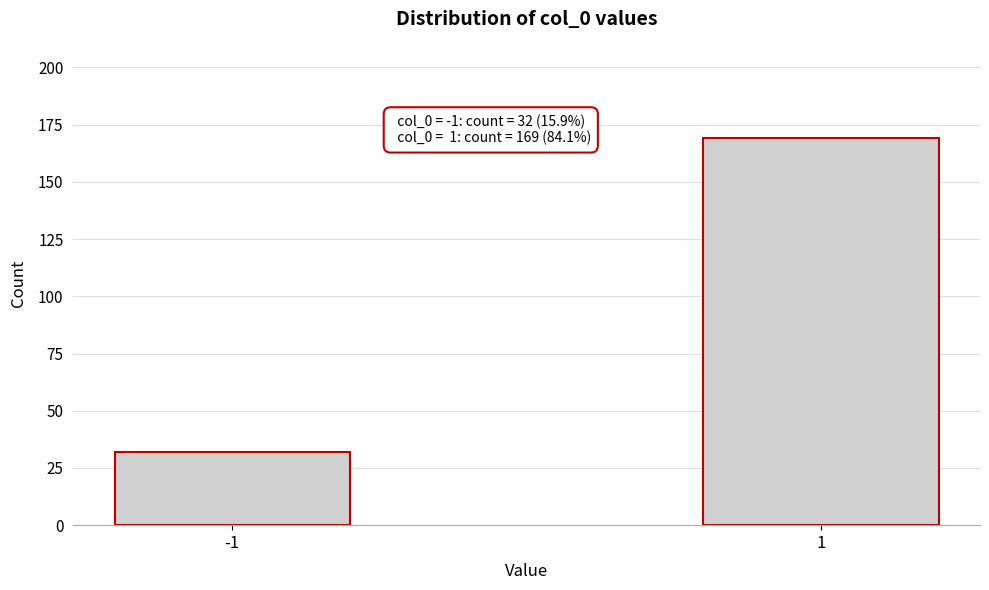

Reading left to right, what are all the values shown in this chart?

32	169